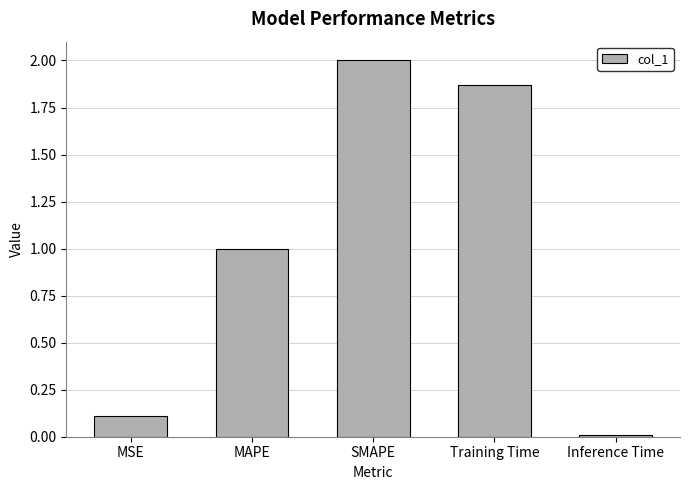

How many distinct data groups are displayed?

1